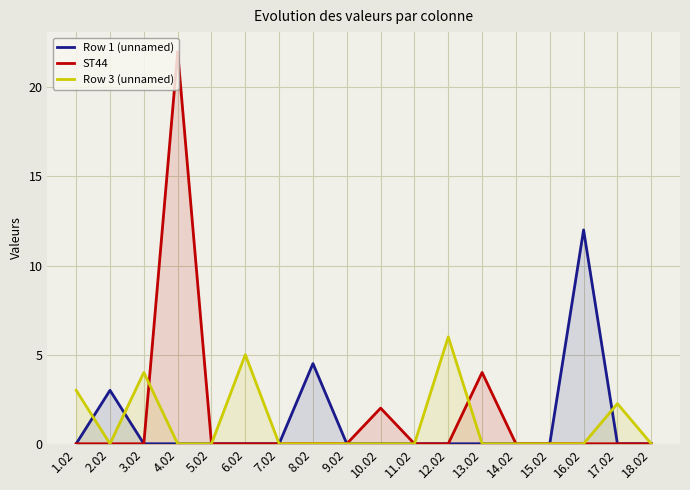

True or false: ST44 has a value of 0.0 at 7.02.

True